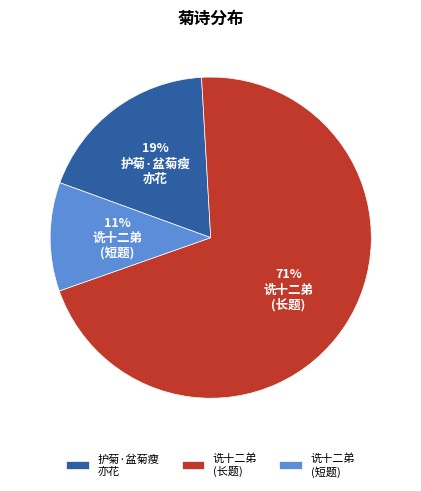

How many segments does this pie chart have?

3